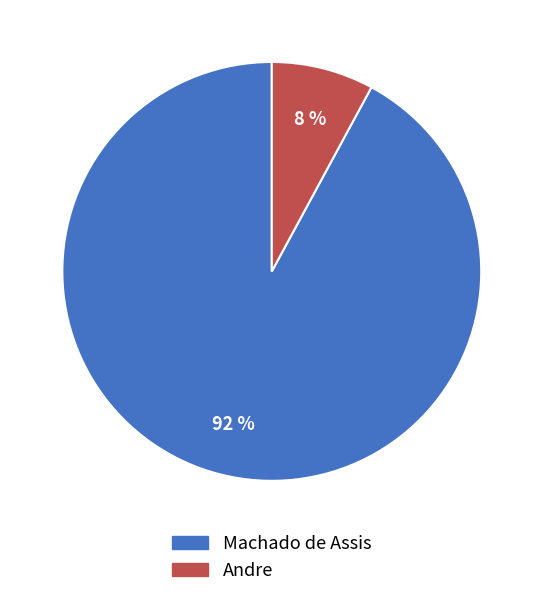

Which has a higher value, Andre or Machado de Assis?

Machado de Assis